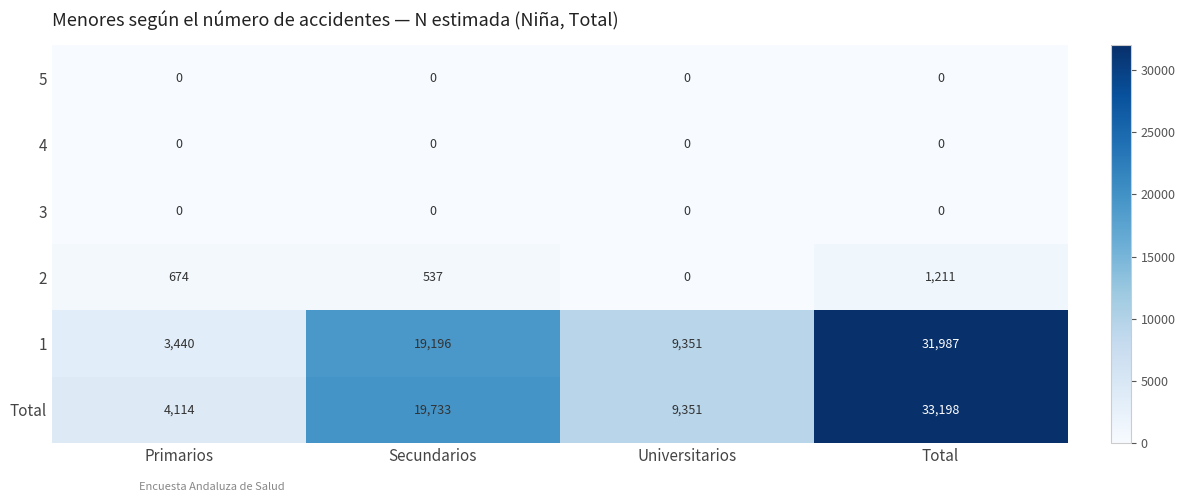

At which category does the chart reach its peak across all series?

Total